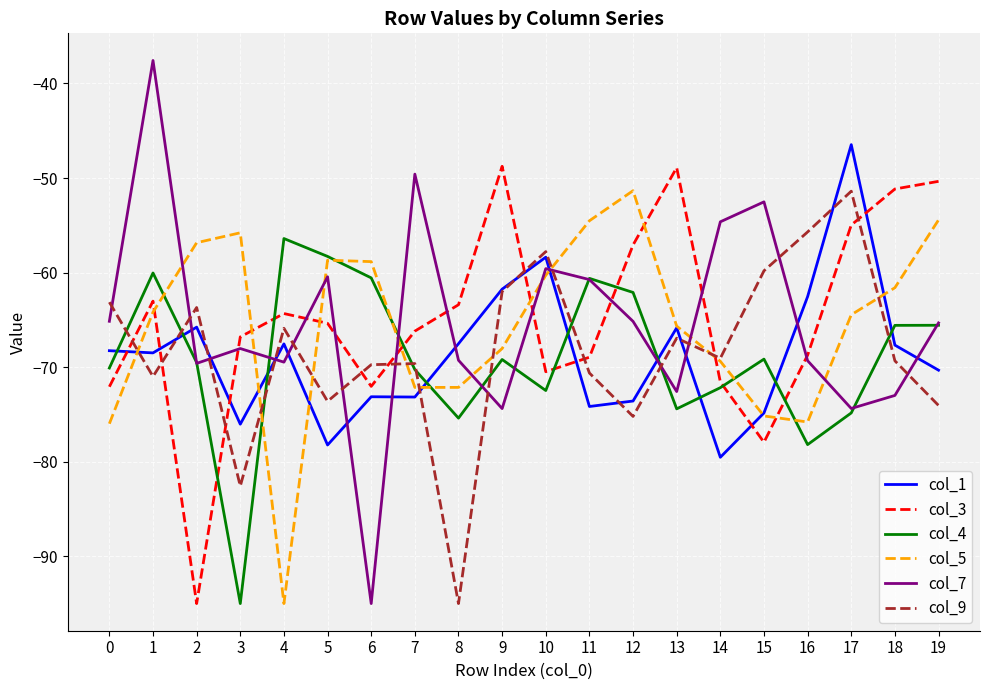

What are all the series names shown in the legend?

col_1, col_3, col_4, col_5, col_7, col_9